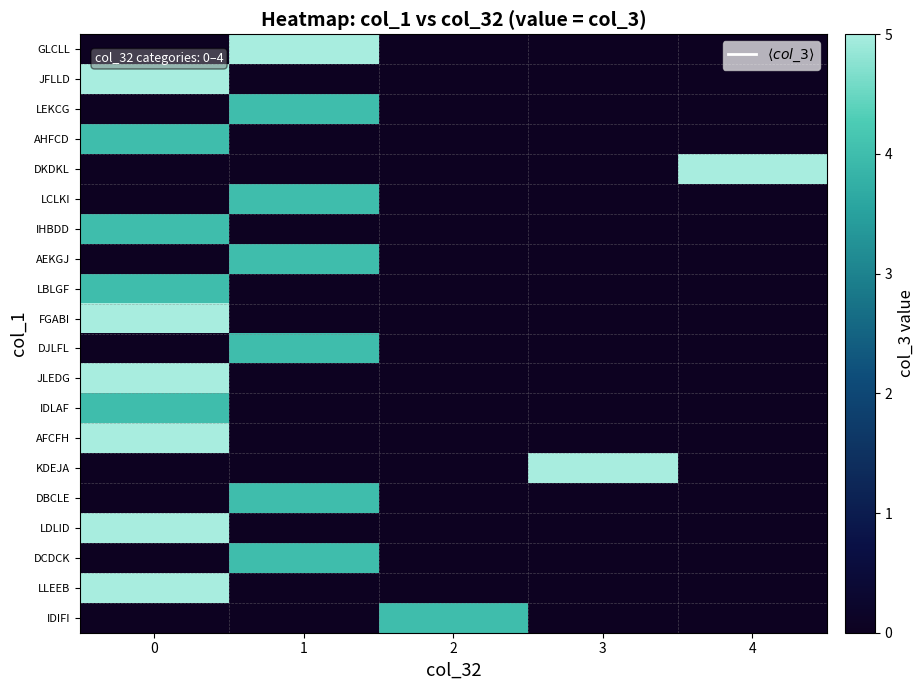

Rank the series at 3 from highest to lowest value.

KDEJA, GLCLL, JFLLD, LEKCG, AHFCD, DKDKL, LCLKI, IHBDD, AEKGJ, LBLGF, FGABI, DJLFL, JLEDG, IDLAF, AFCFH, DBCLE, LDLID, DCDCK, LLEEB, IDIFI